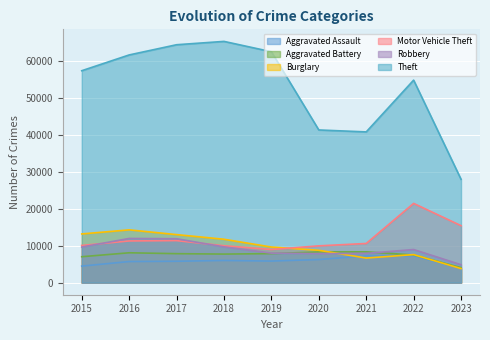

What is the greatest value displayed?

65286